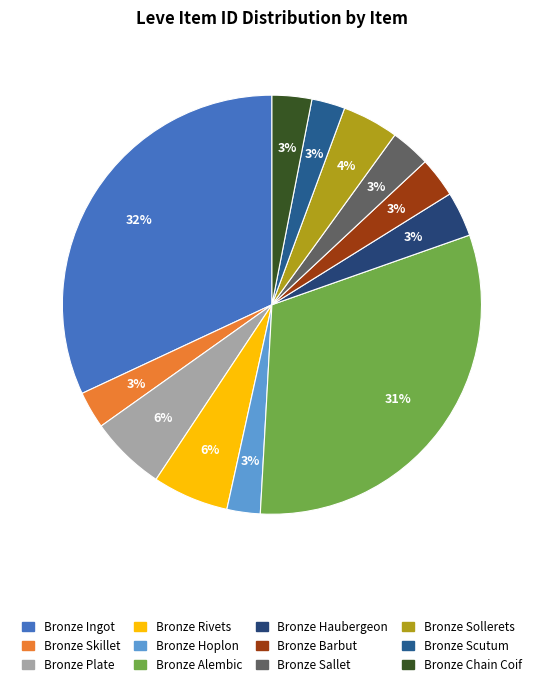

What percentage do Bronze Plate and Bronze Scutum together represent?

8.4%